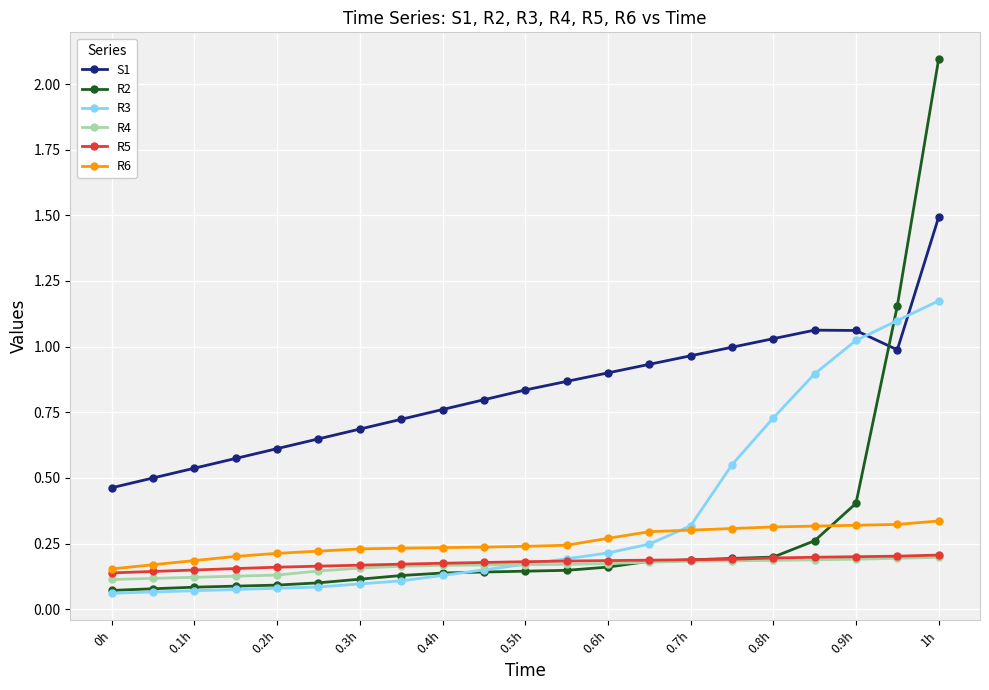

Which series has the largest total across all categories?

S1